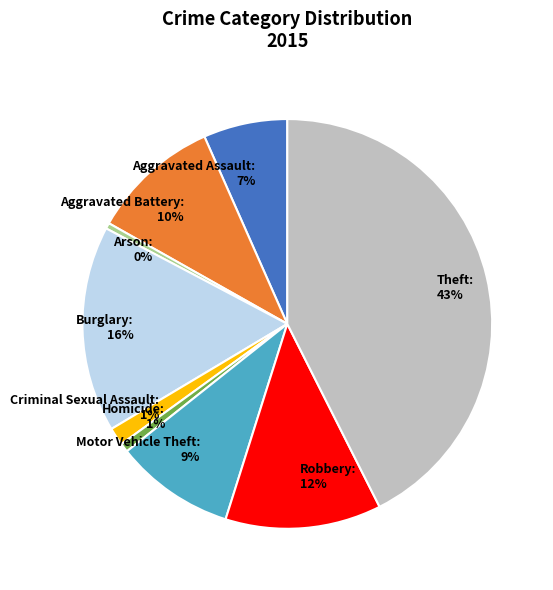

Do Arson: 0% and Criminal Sexual Assault: 1% together represent more than half of the pie?

No